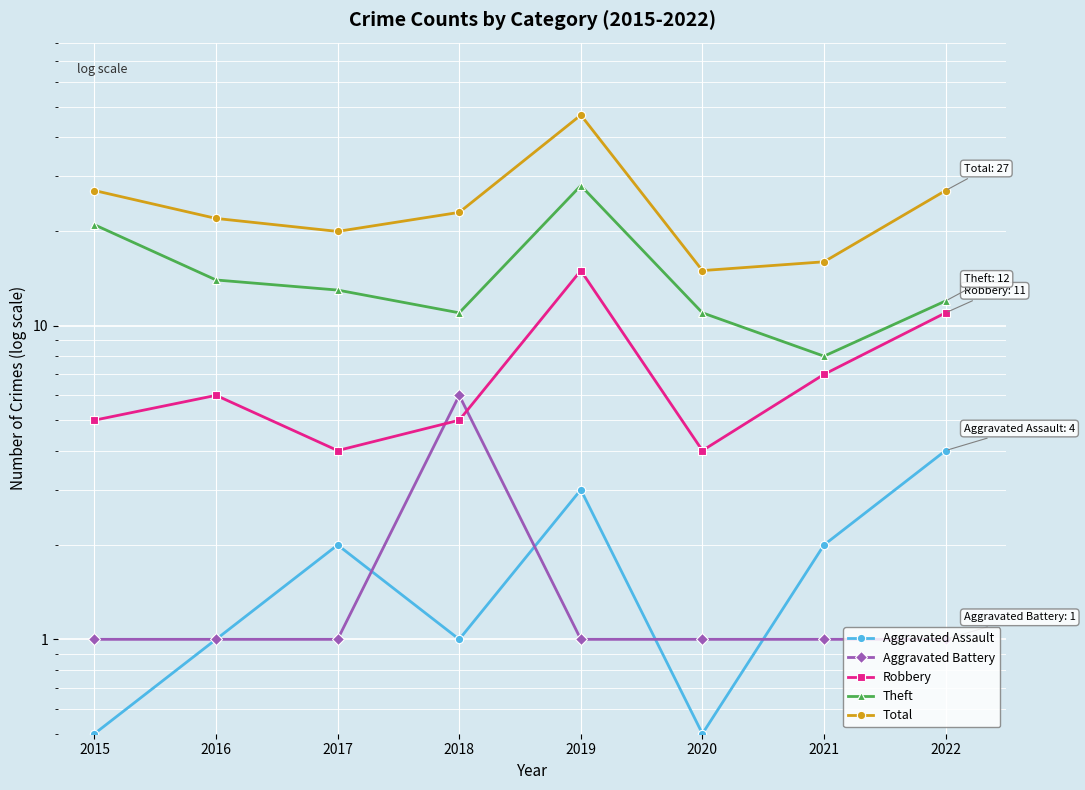

The Theft series shows 19.5 at 2020. True or false?

False